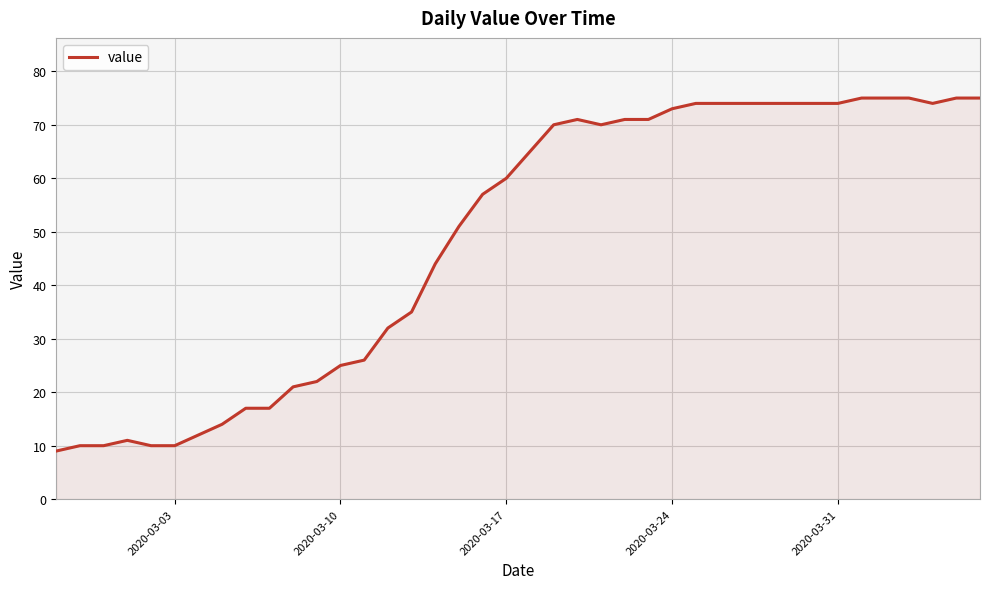

What is the difference between the maximum and minimum values?

66